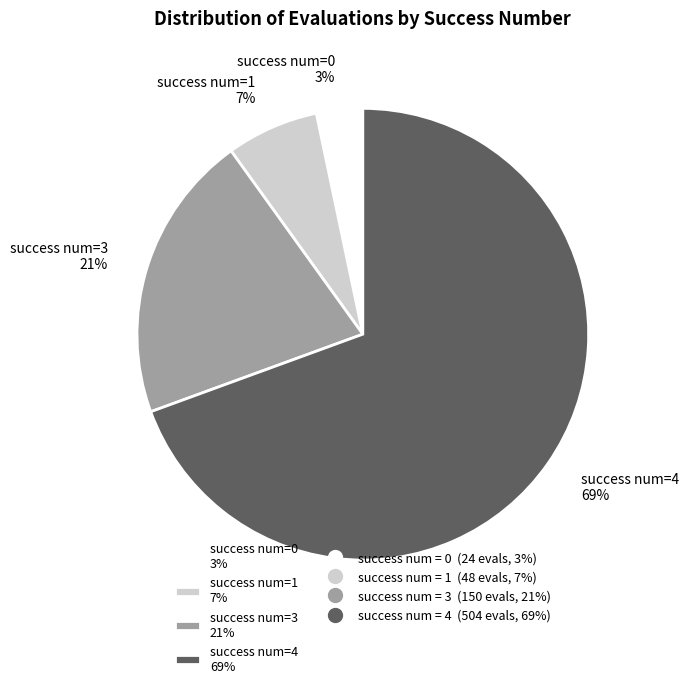

What percentage is the success num=0 3% slice, to the nearest percent?

3%